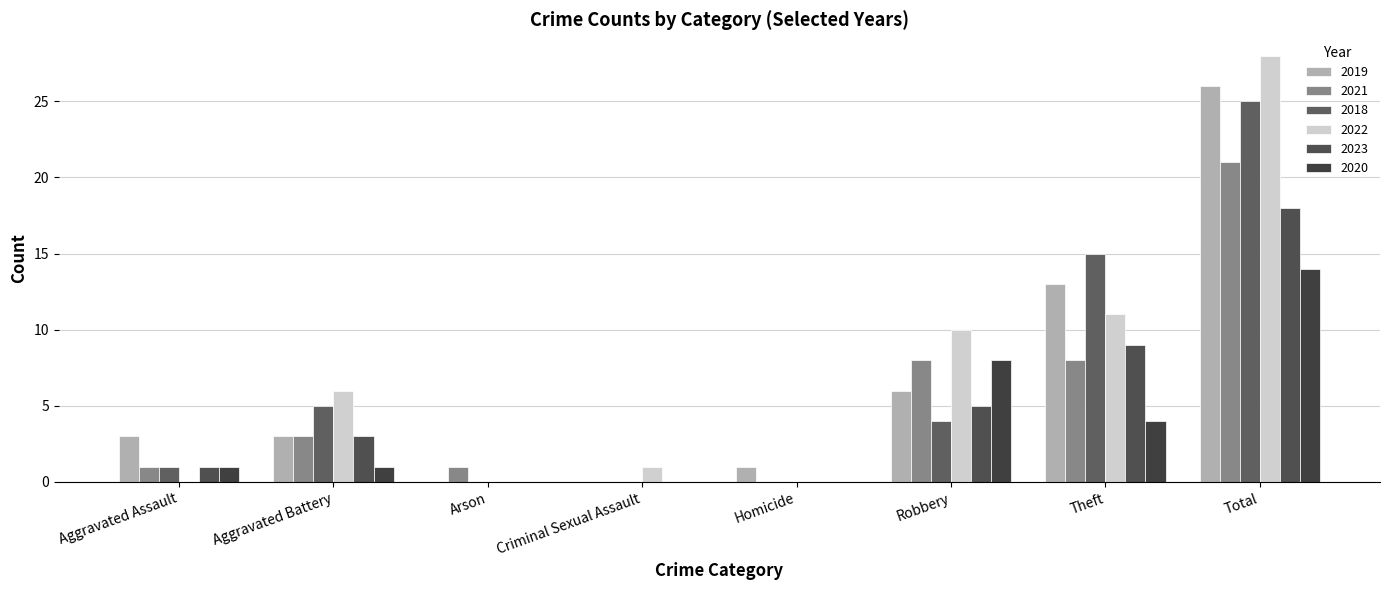

List the series in order of their peak value, highest first.

2022, 2019, 2018, 2021, 2023, 2020